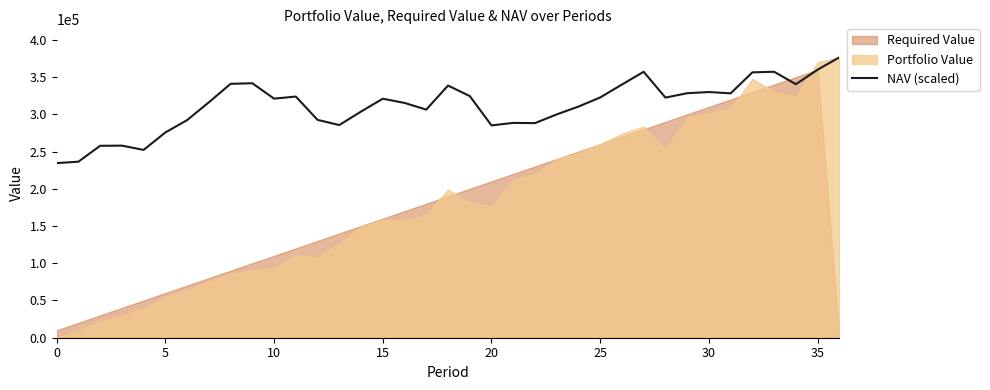

What is the label of the 2nd point from the right?

35